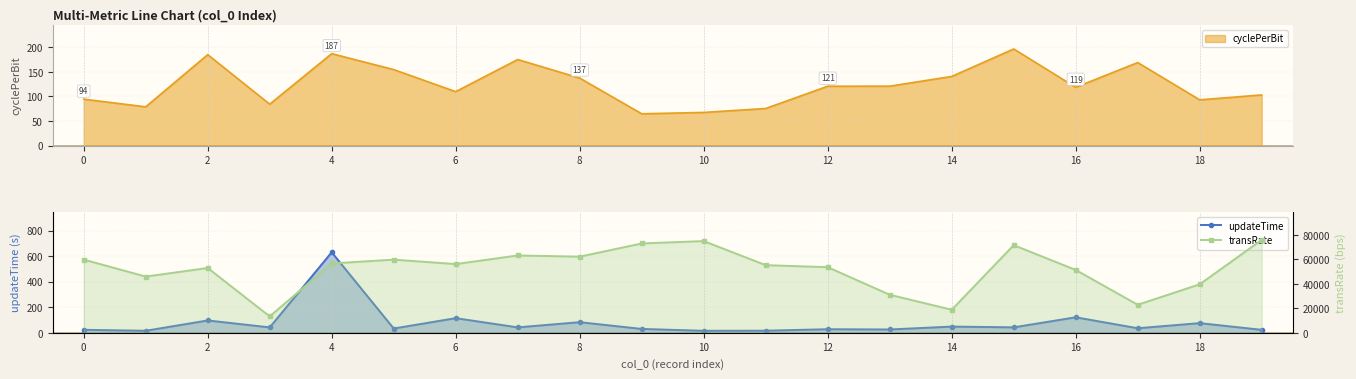

True or false: transRate and updateTime intersect in this chart.

False